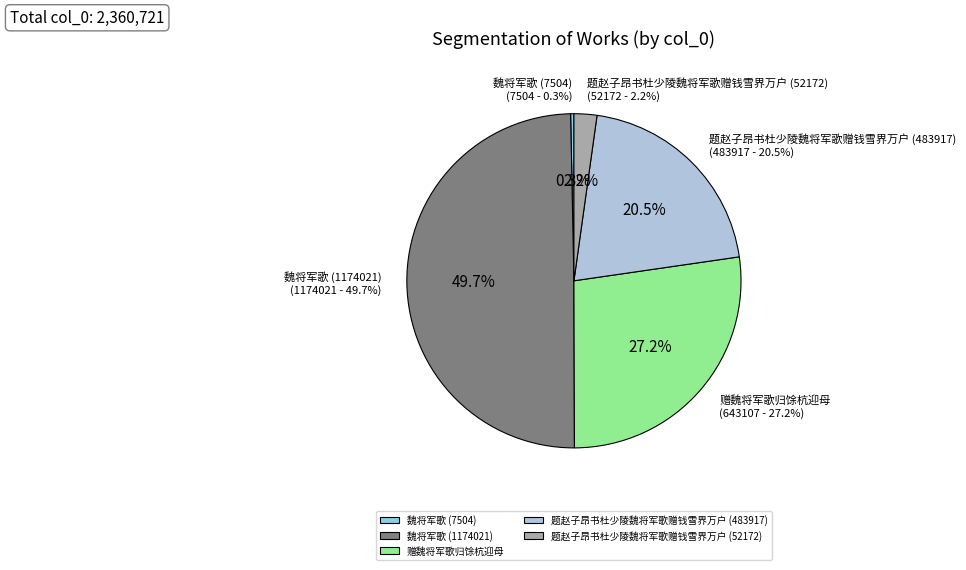

Do 赠魏将军歌归馀杭迎母 and 题赵子昂书杜少陵魏将军歌赠钱雪界万户 (483917) together represent more than half of the pie?

No